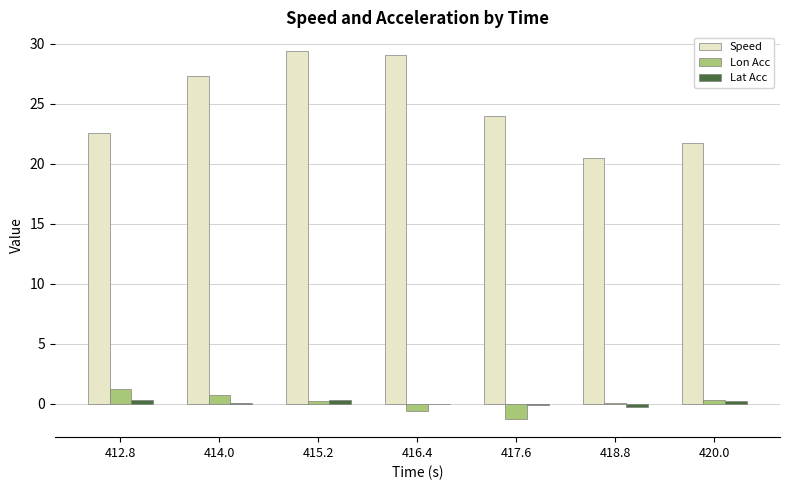

What is the total value across all series at 414.0?

28.2